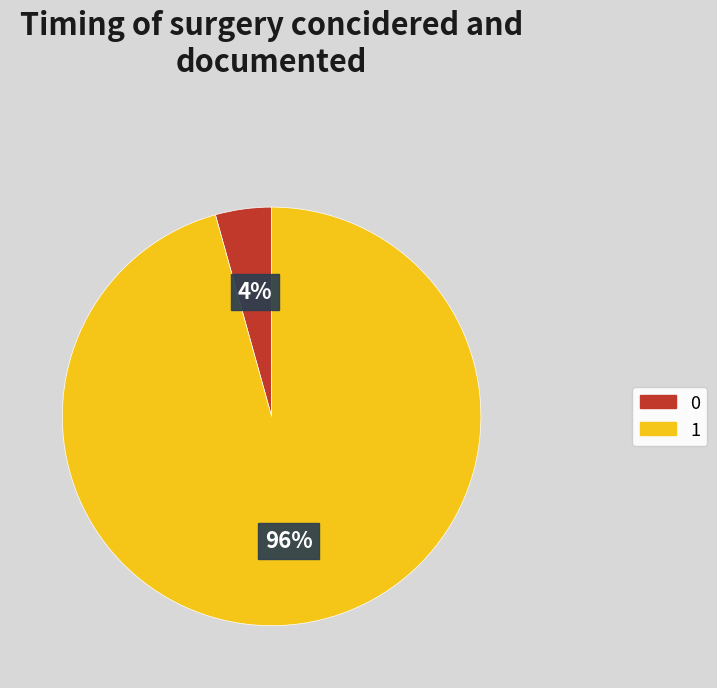

True or false: 1 accounts for 88% of the total.

False